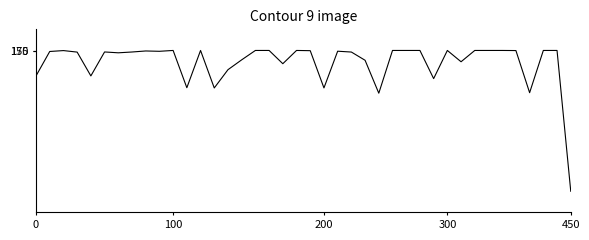

What is the maximum value shown in the chart?

150000.0